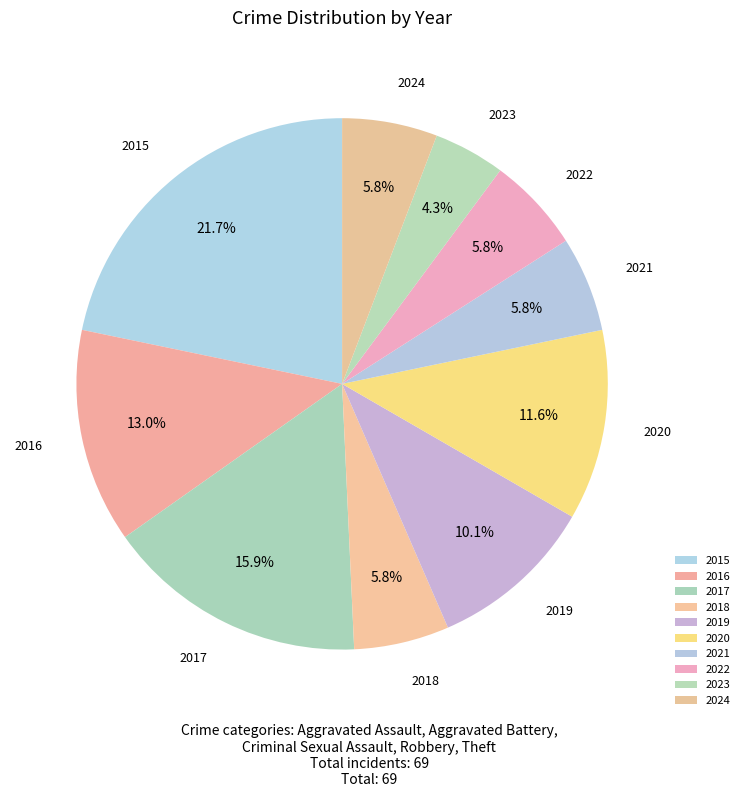

Is 2023 the majority of the pie?

No